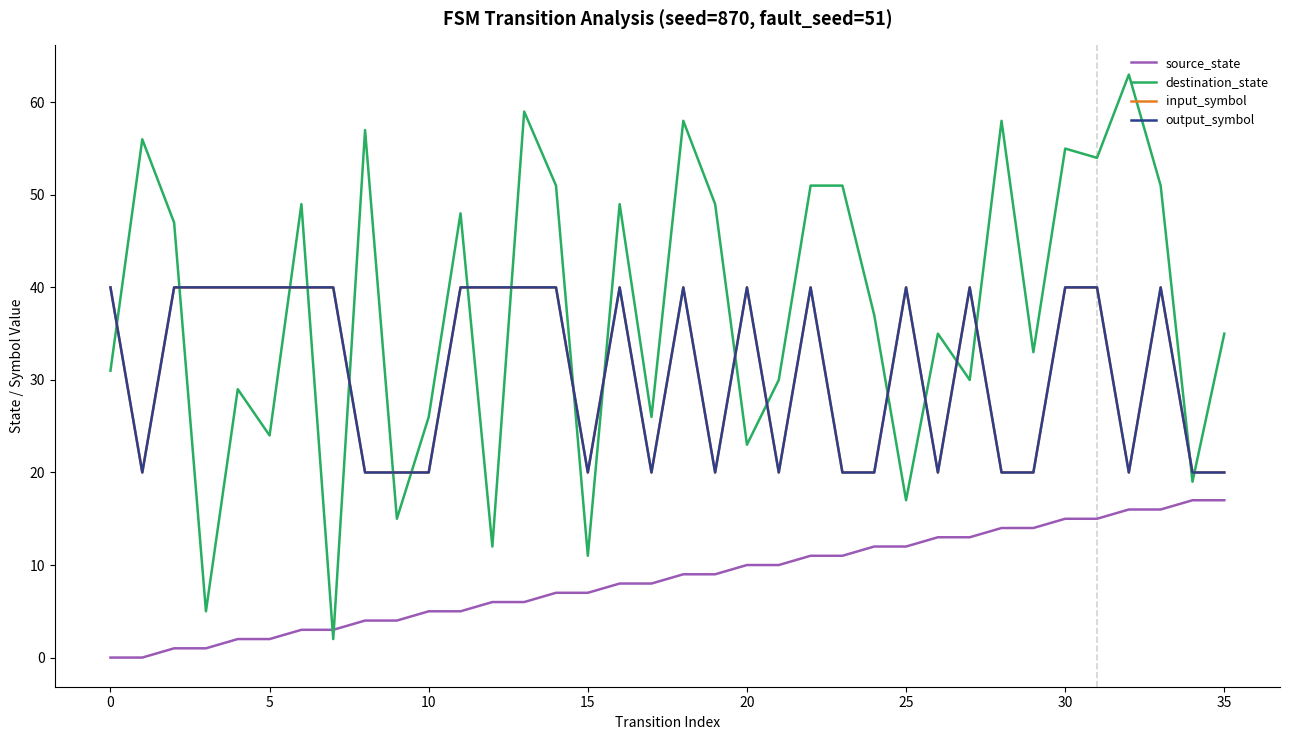

Is this an area chart (filled region under the line)?

No